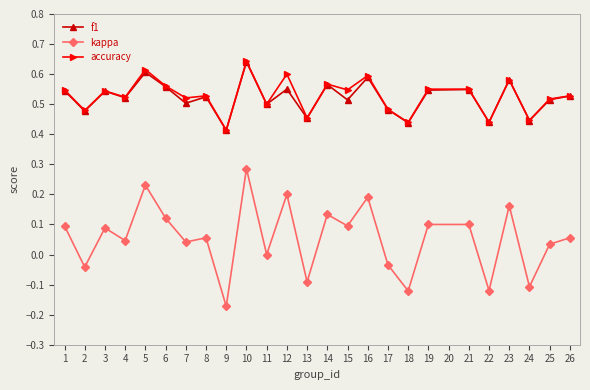

True or false: f1 and kappa cross at least once.

False